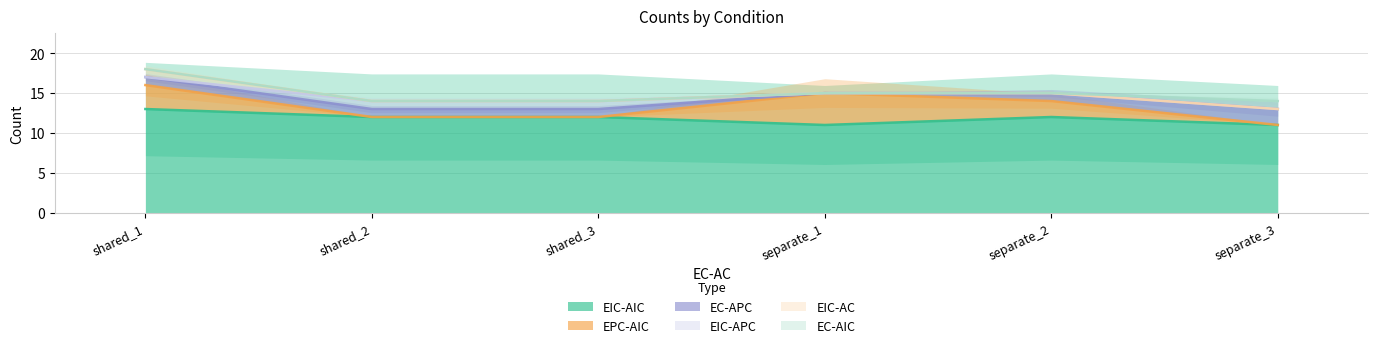

True or false: EIC-AIC has a value of 11 at separate_3.

True